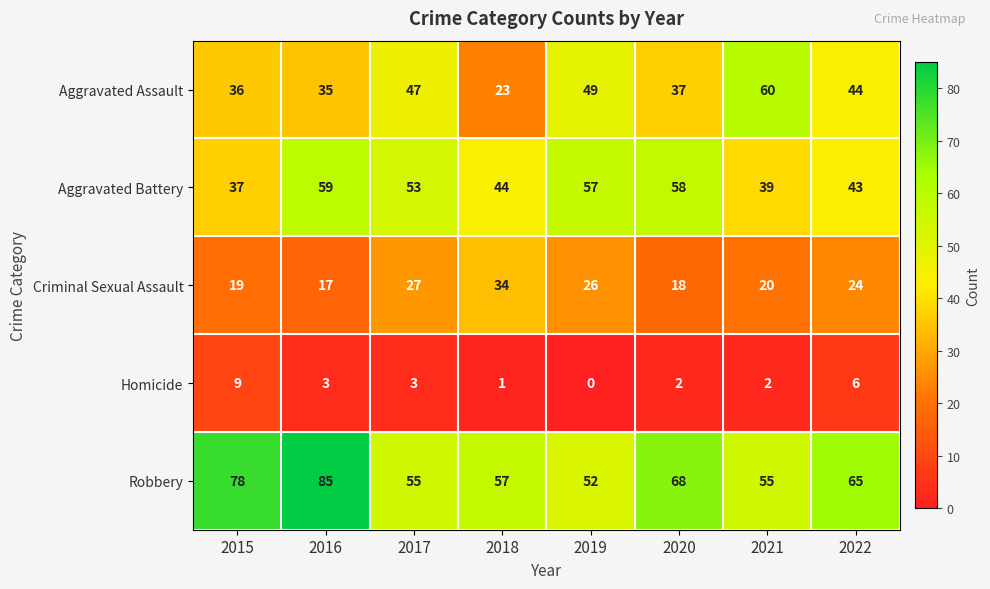

How many data points does each series have?

8